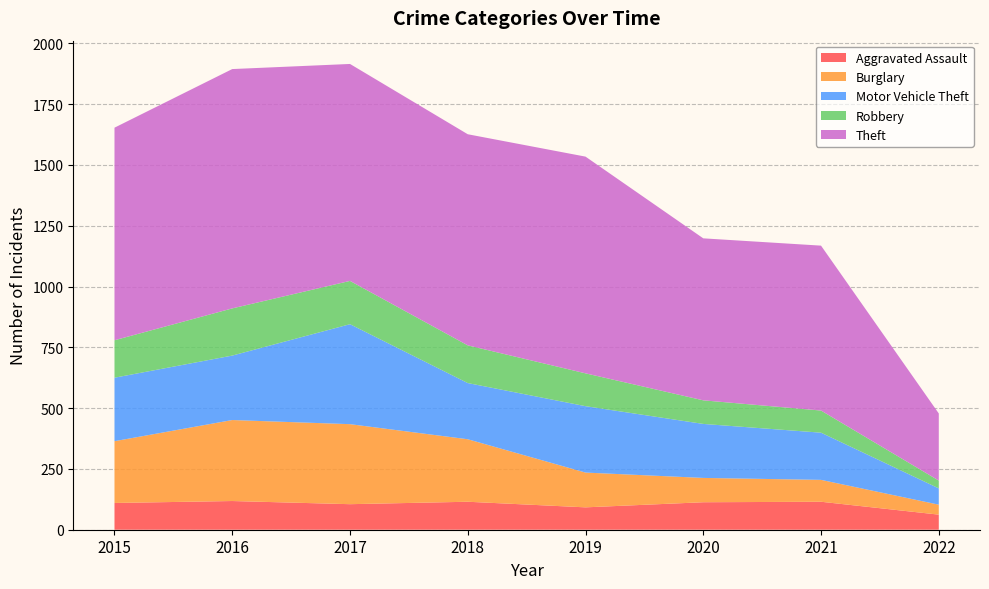

Reading right to left, transcribe all the data shown in this chart.

Aggravated Assault: 62	115	113	92	115	105	118	110
Burglary: 41	90	100	143	257	329	333	254
Motor Vehicle Theft: 67	194	222	273	231	411	265	261
Robbery: 32	91	97	135	155	178	194	154
Theft: 276	678	666	891	868	892	984	874